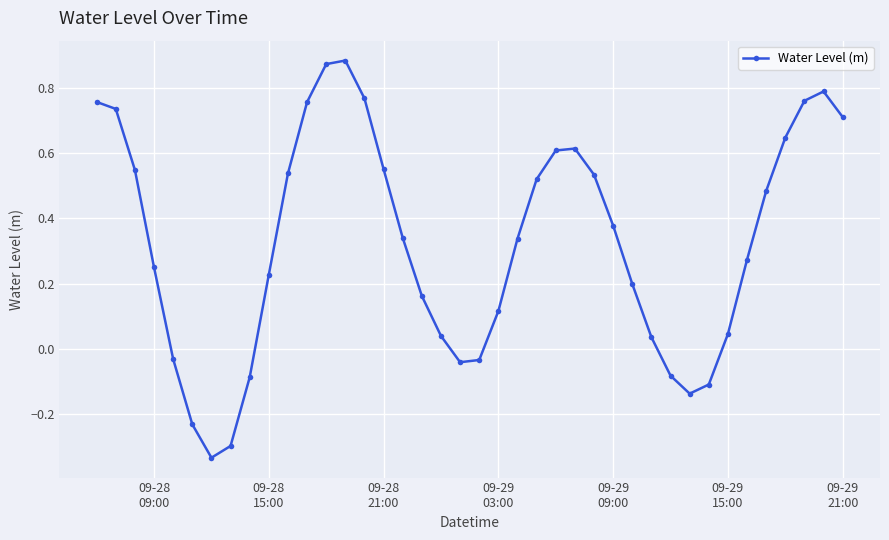

True or false: there are more than 0 points higher than both neighbors.

True